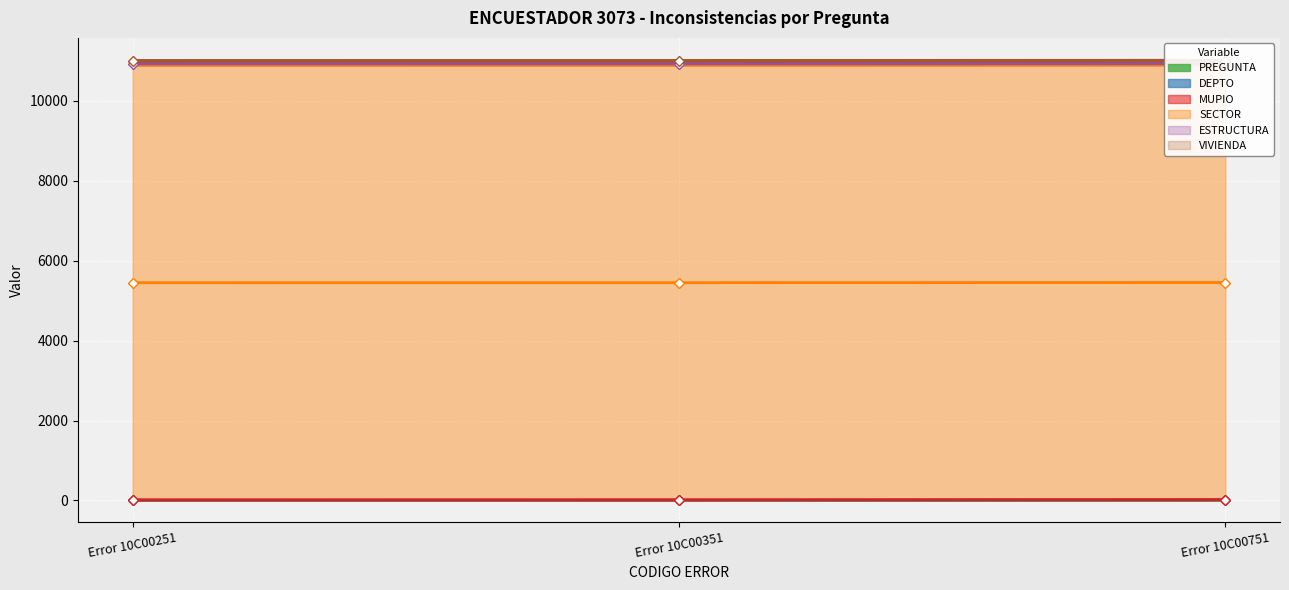

How many lines are shown in the chart?

6